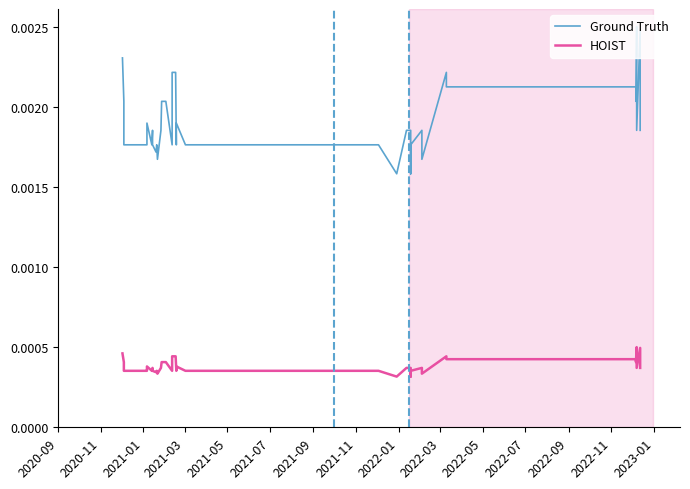

What are all the series names shown in the legend?

Ground Truth, HOIST